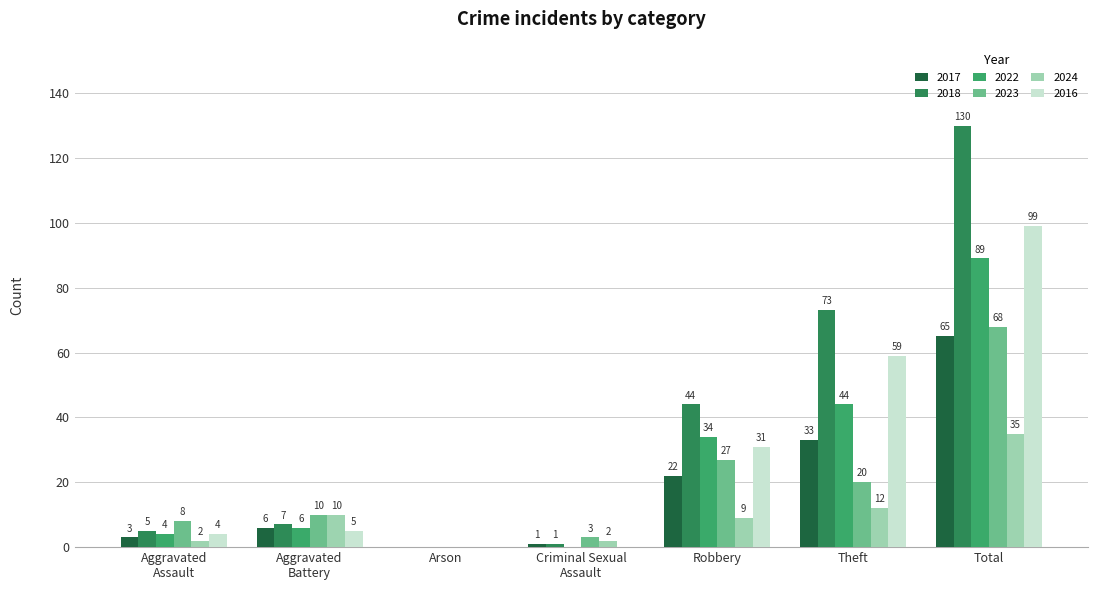

How many categories are shown in the chart?

7